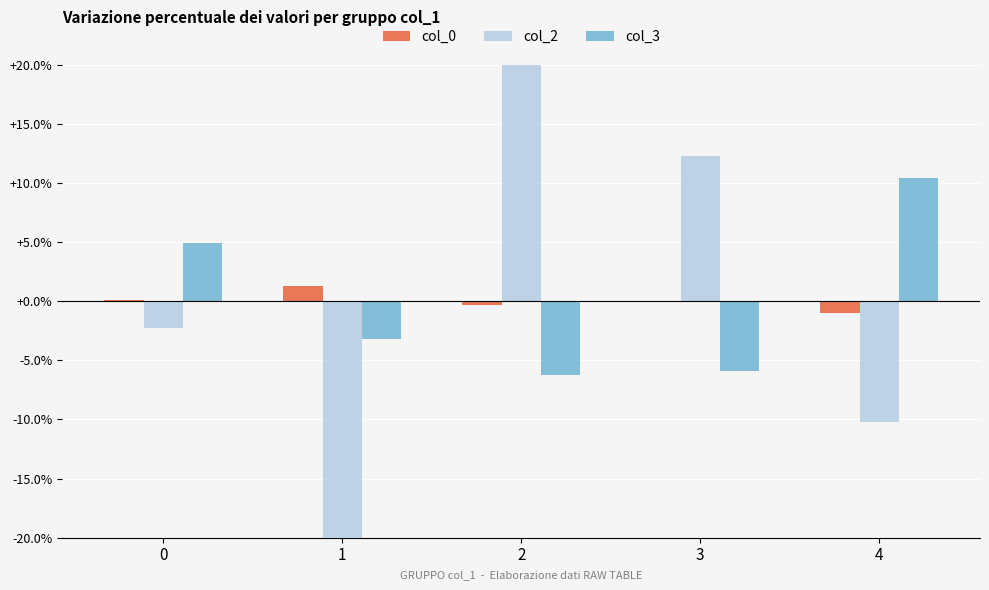

The value of col_3 at 4 is 7.2. True or false?

False